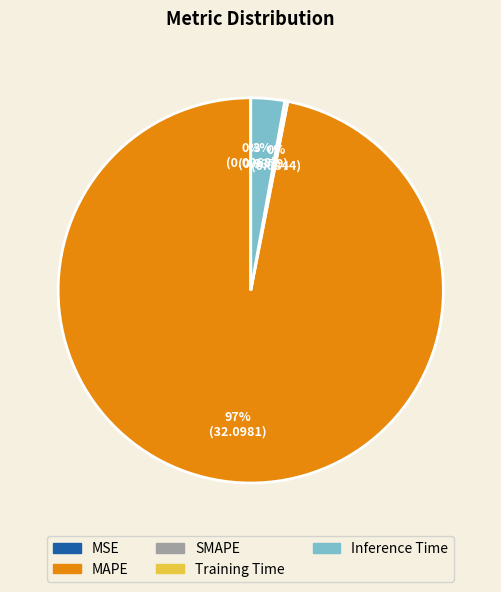

To the nearest percent, what is the difference between the largest and smallest slice percentages?

97%